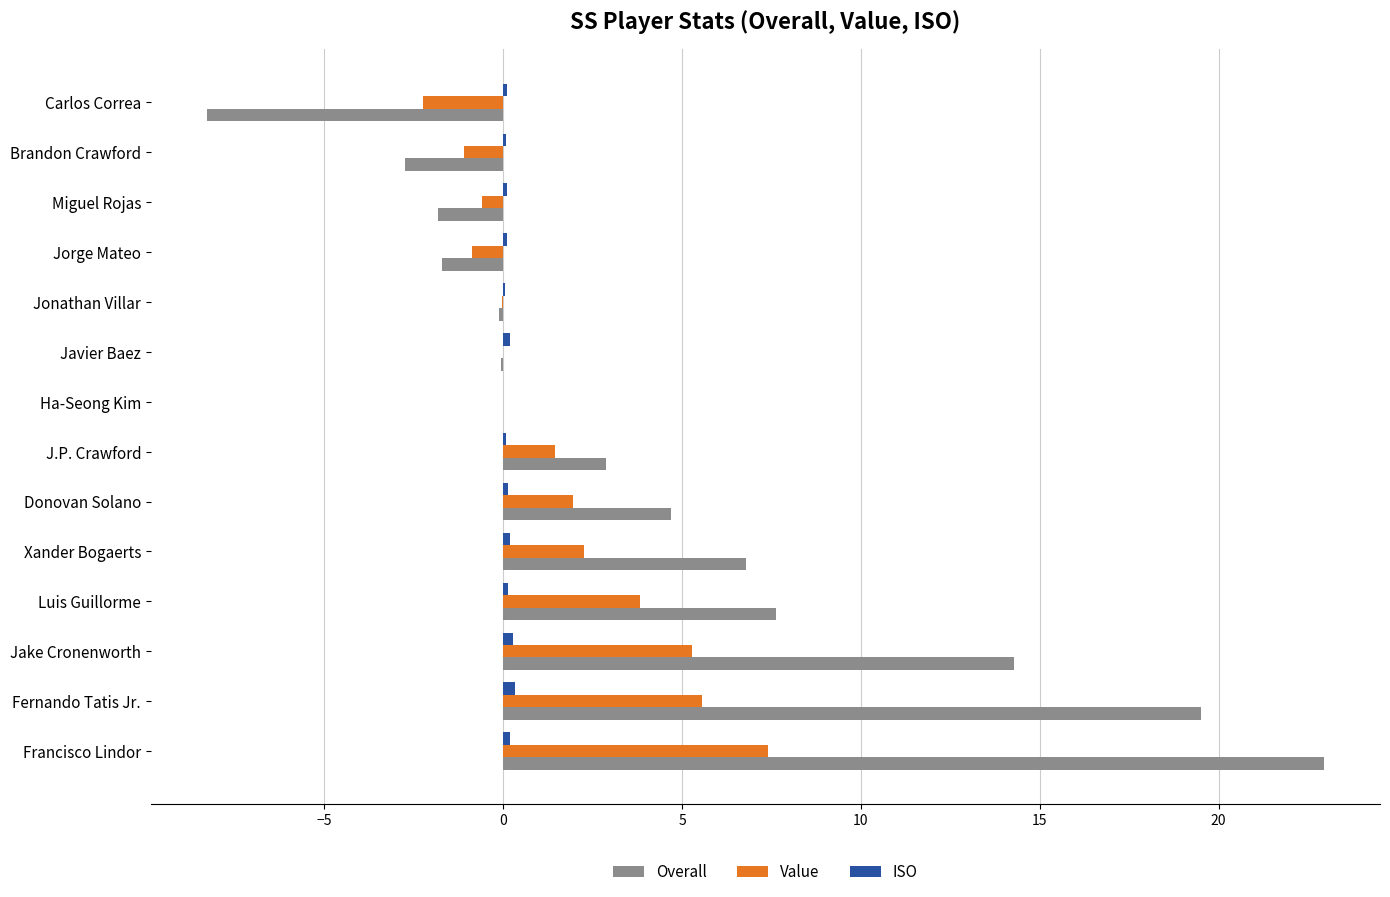

True or false: Overall has a value of -3.1 at Carlos Correa.

False